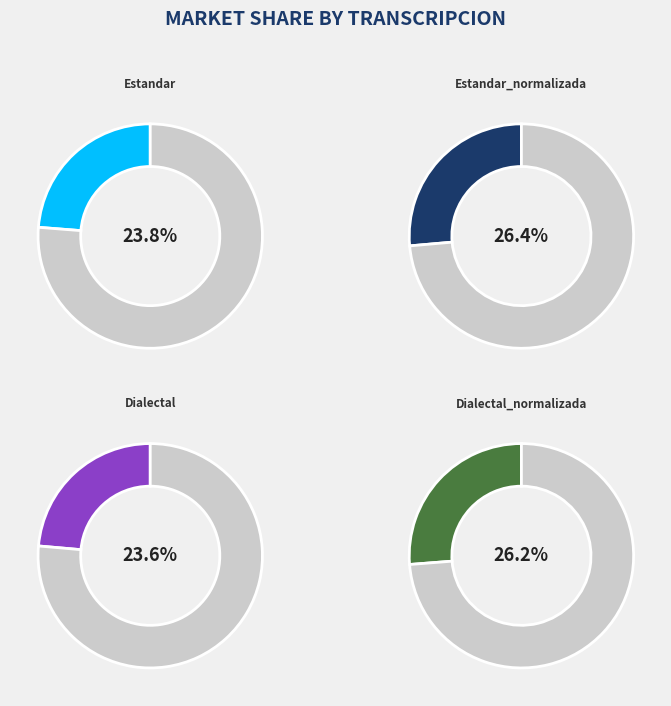

What is the ratio of the value at Estandar to the value at Dialectal?

1.0